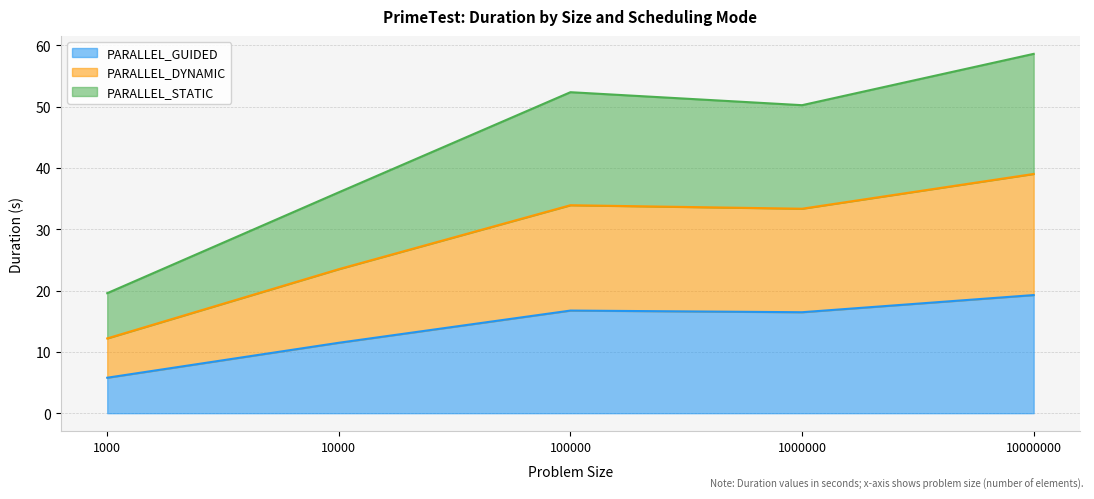

Rank the series by their maximum value, from highest to lowest.

PARALLEL_STATIC, PARALLEL_DYNAMIC, PARALLEL_GUIDED